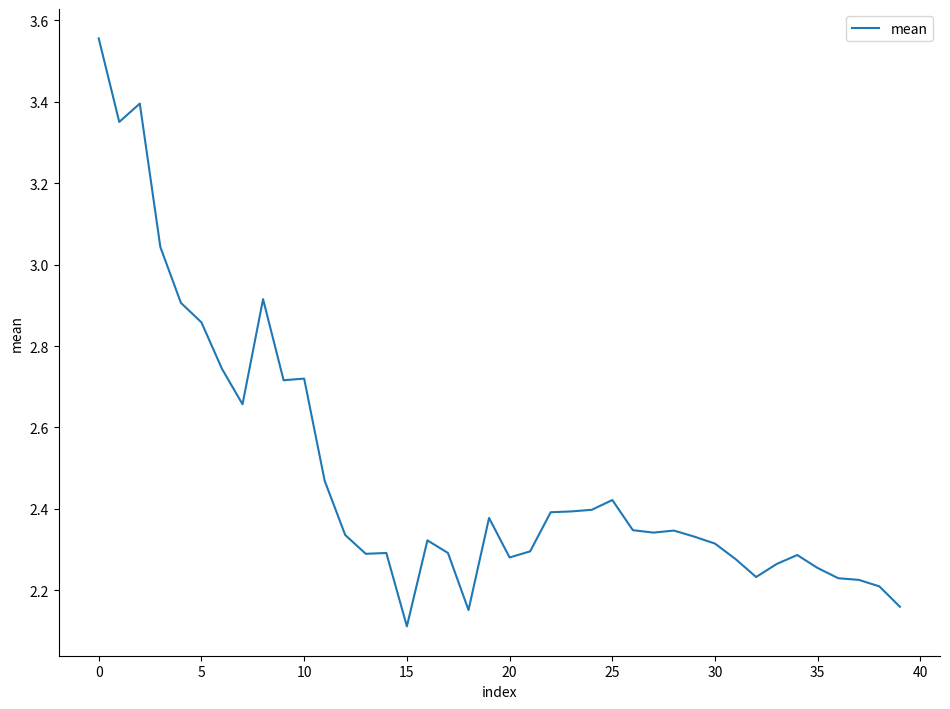

What is the difference between the maximum and minimum values?

1.4